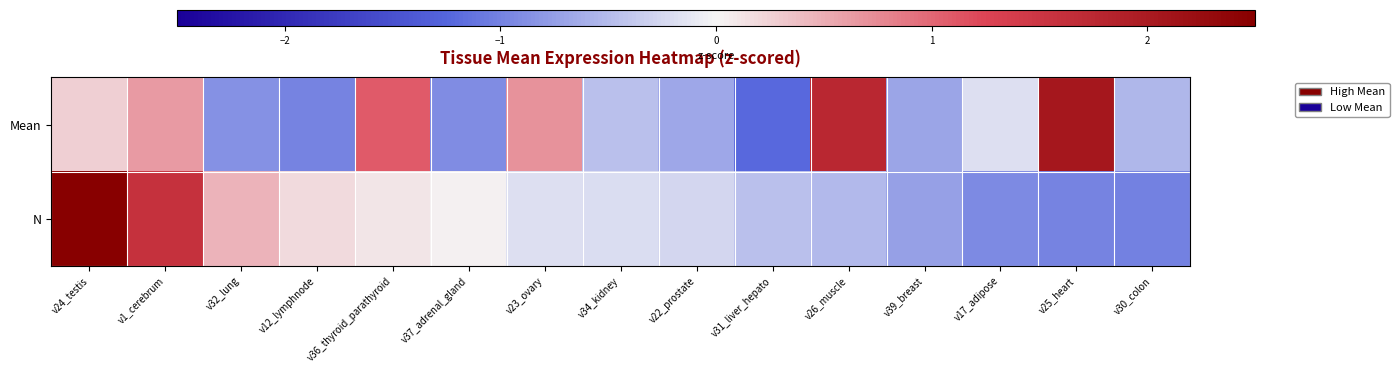

List the series in order of their overall mean, highest first.

N, Mean